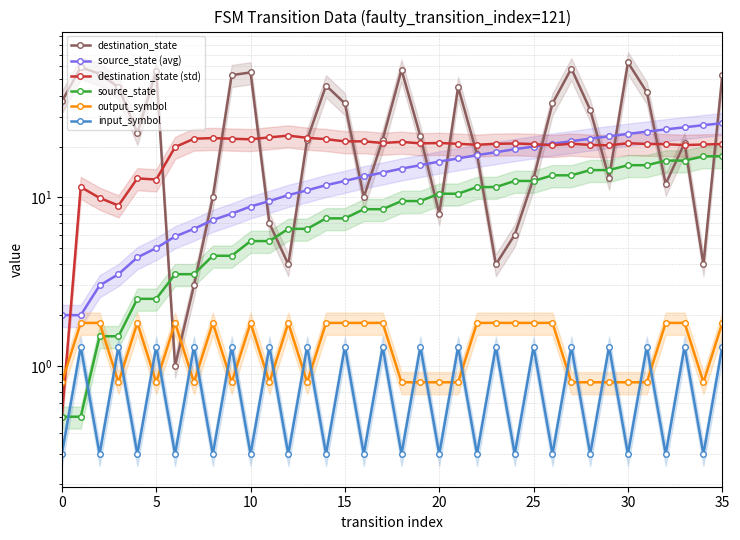

Is the value of destination_state at 25 greater than the value of input_symbol at 31?

Yes